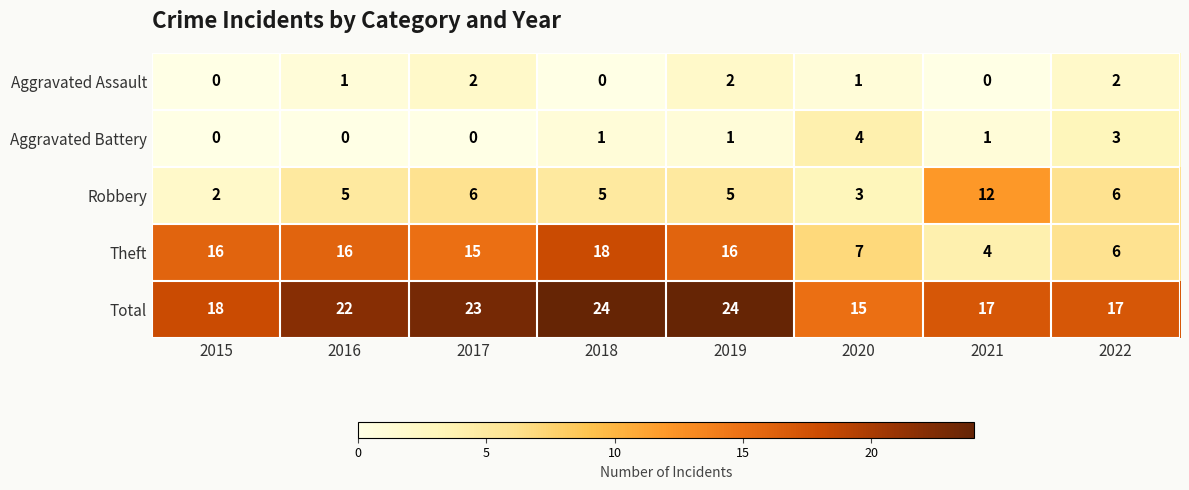

Is it true that Total equals 9 at 2022?

False